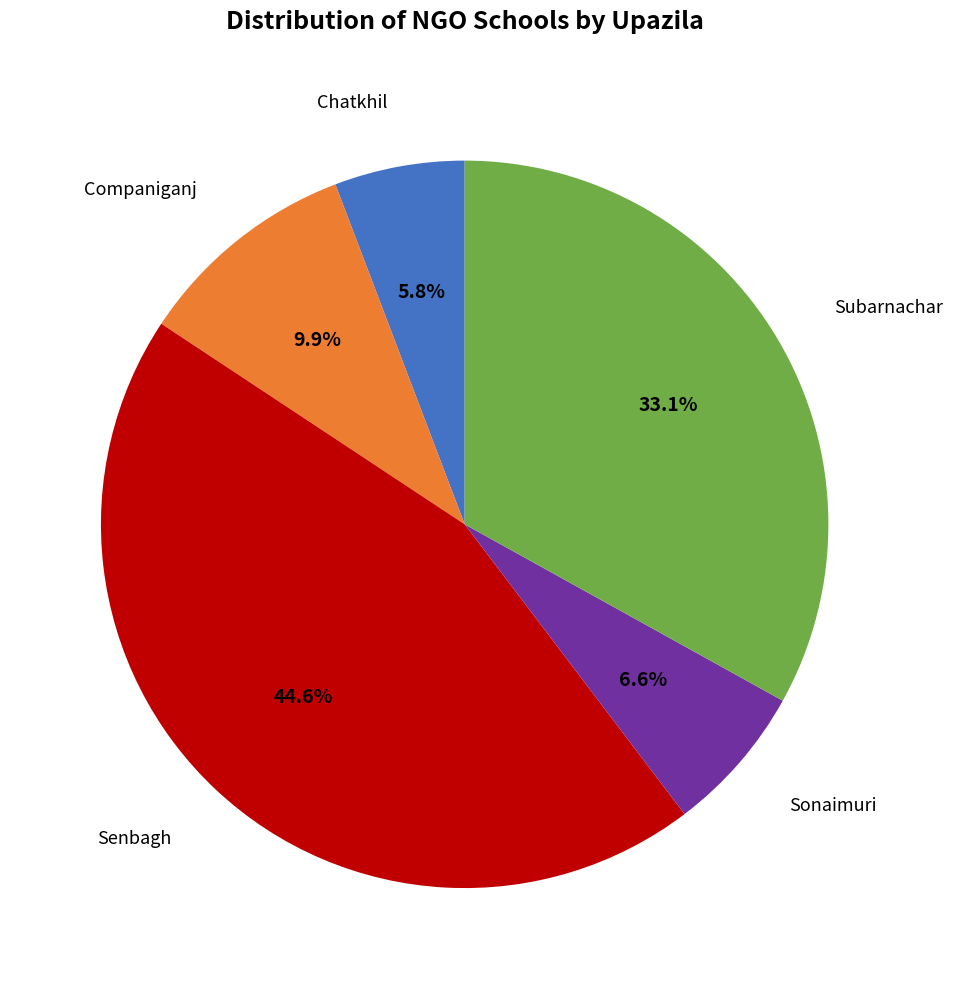

Is there any slice that represents more than half of the pie?

No